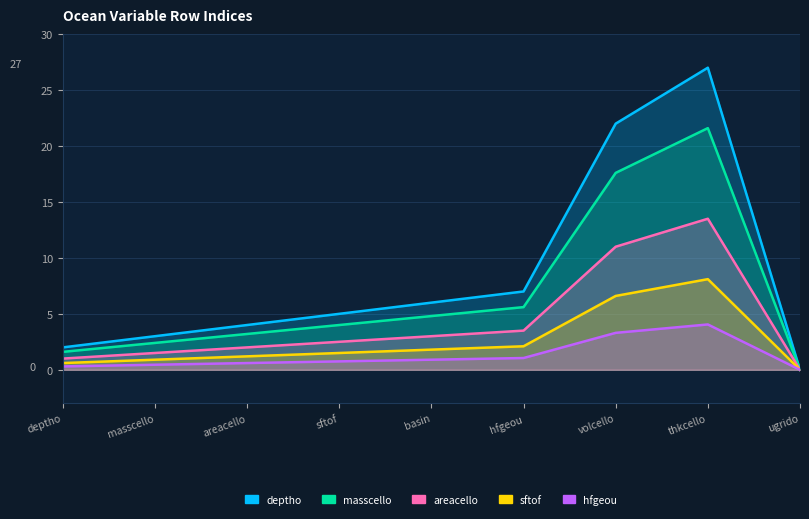

Reading left to right, what are all the values shown in this chart?

deptho: 2.0	3.0	4.0	5.0	6.0	7.0	22.0	27.0	0.0
masscello: 1.6	2.4	3.2	4.0	4.8	5.6	17.6	21.6	0.0
areacello: 1.0	1.5	2.0	2.5	3.0	3.5	11.0	13.5	0.0
sftof: 0.6	0.9	1.2	1.5	1.8	2.1	6.6	8.1	0.0
hfgeou: 0.3	0.4	0.6	0.8	0.9	1.1	3.3	4.0	0.0